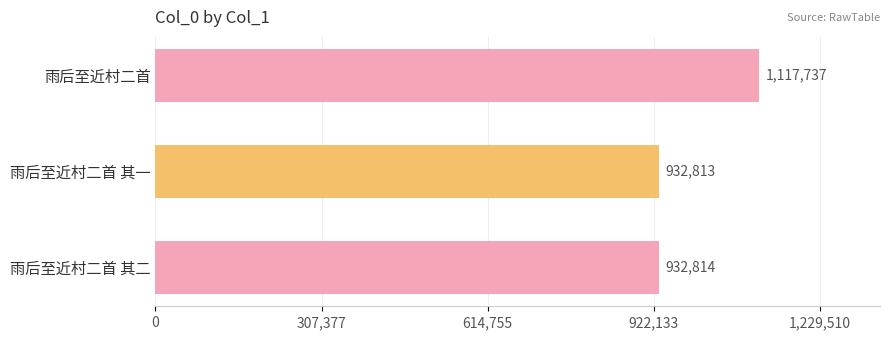

The chart shows a value of 1287209 at 雨后至近村二首 其一. True or false?

False